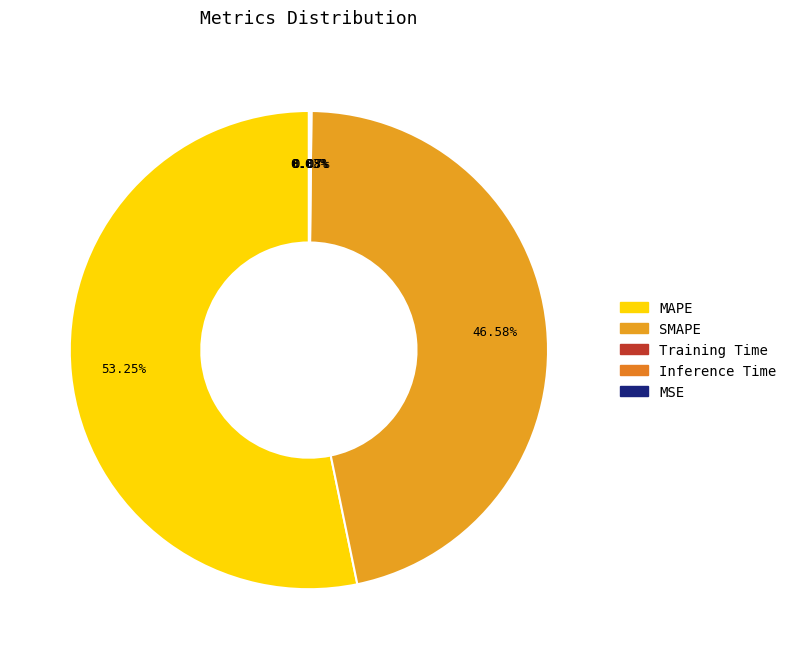

How many segments does this pie chart have?

5